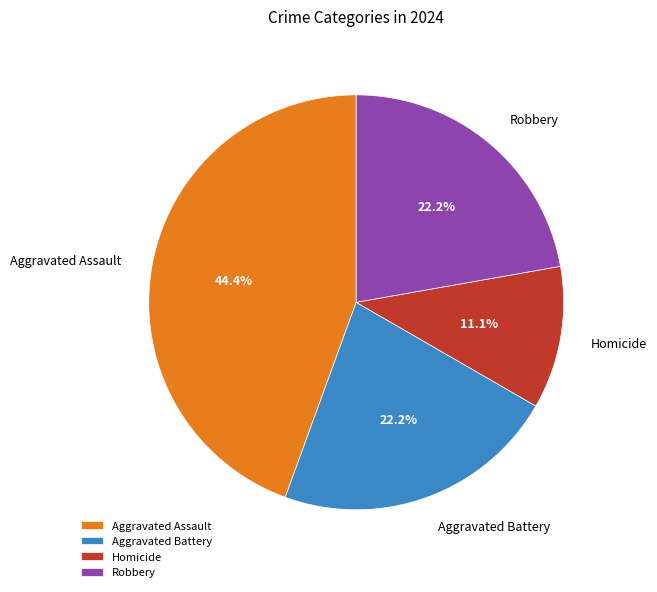

What is the total percentage of Aggravated Battery and Robbery?

44.4%